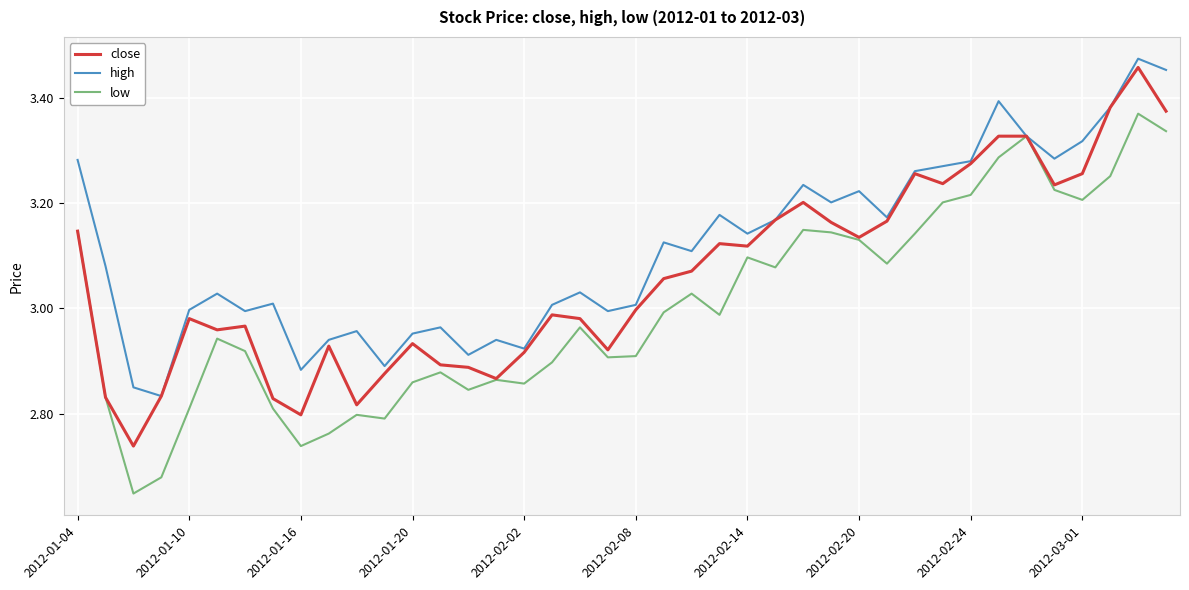

Which series has the largest total across all categories?

high